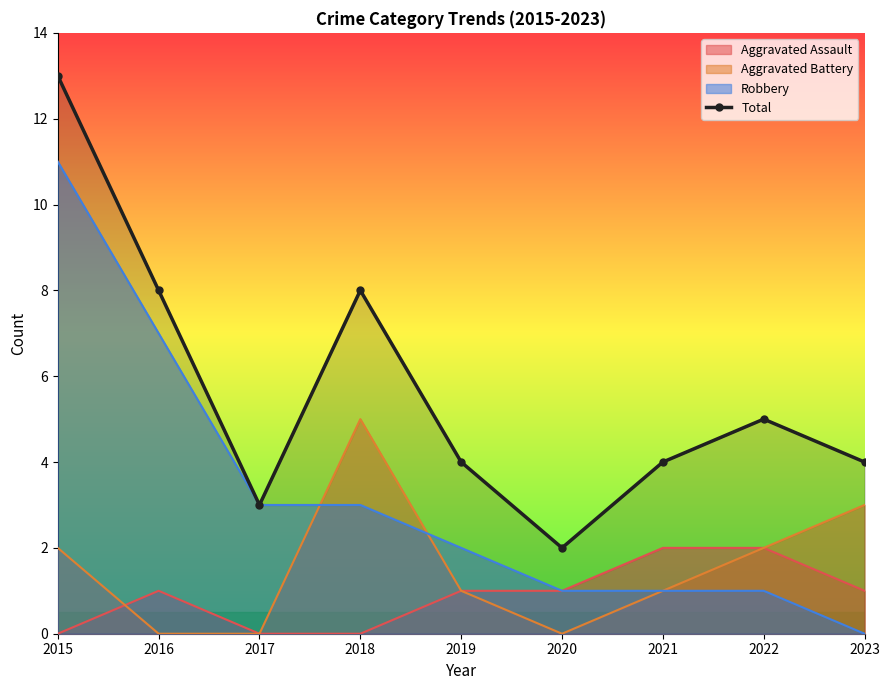

What is the sum of the values at 2016 and 2020?

10